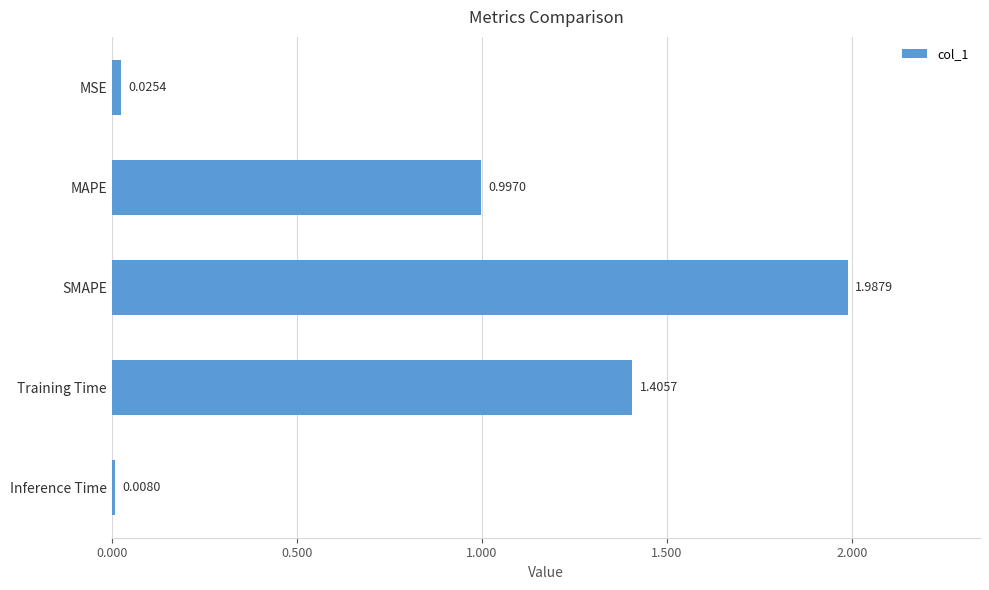

What is the label of the 2nd bar from the top?

MAPE